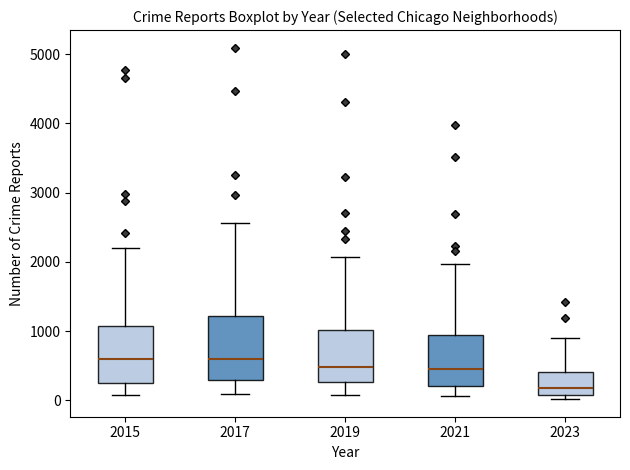

Which box is the tallest, from its lower edge to its upper edge?

2017